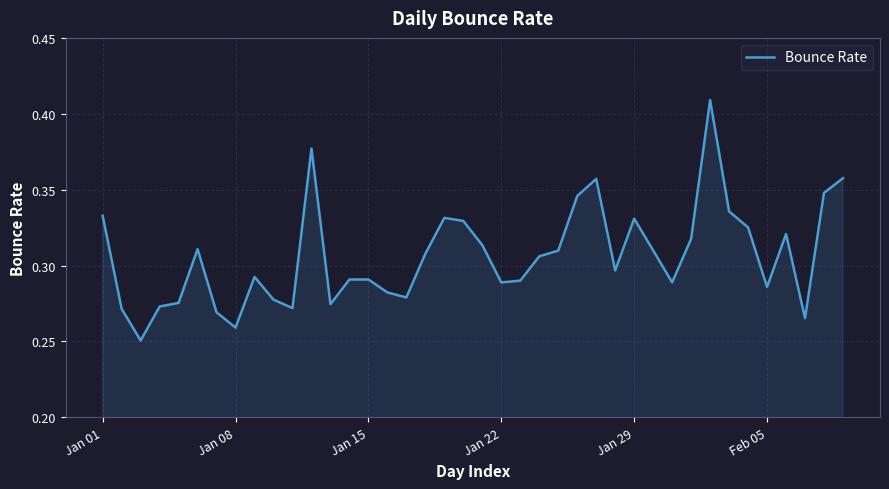

What is the value of the 26th point from the left?

0.3